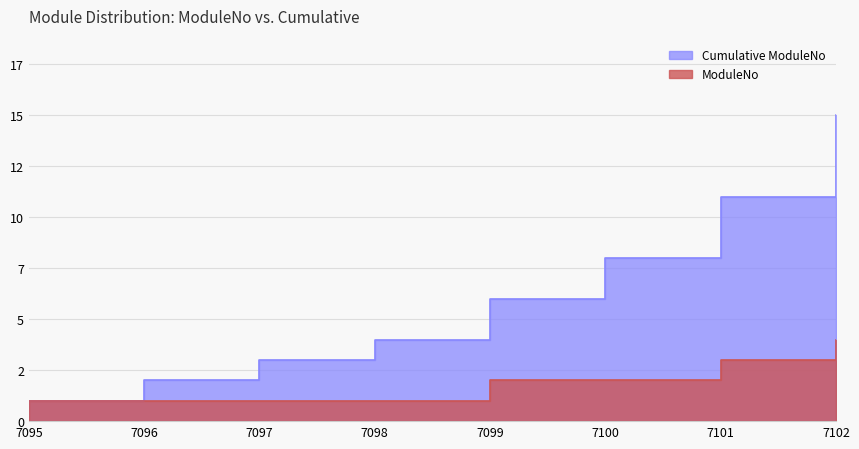

Which series has the largest total across all categories?

Cumulative ModuleNo